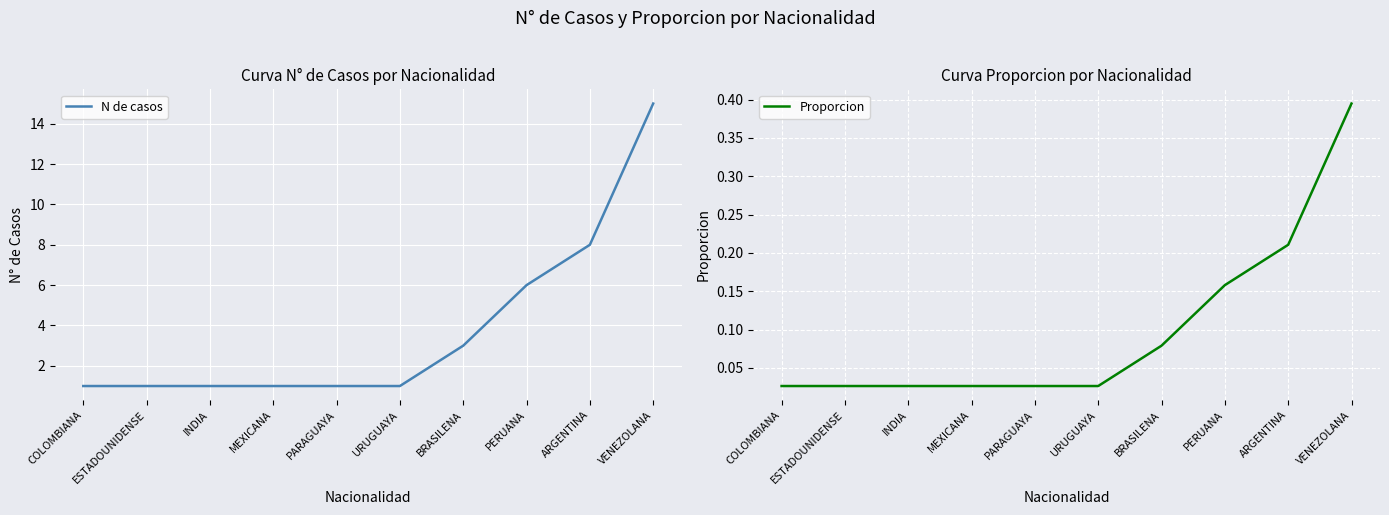

What is the difference between the maximum and minimum values in the N de casos series?

14